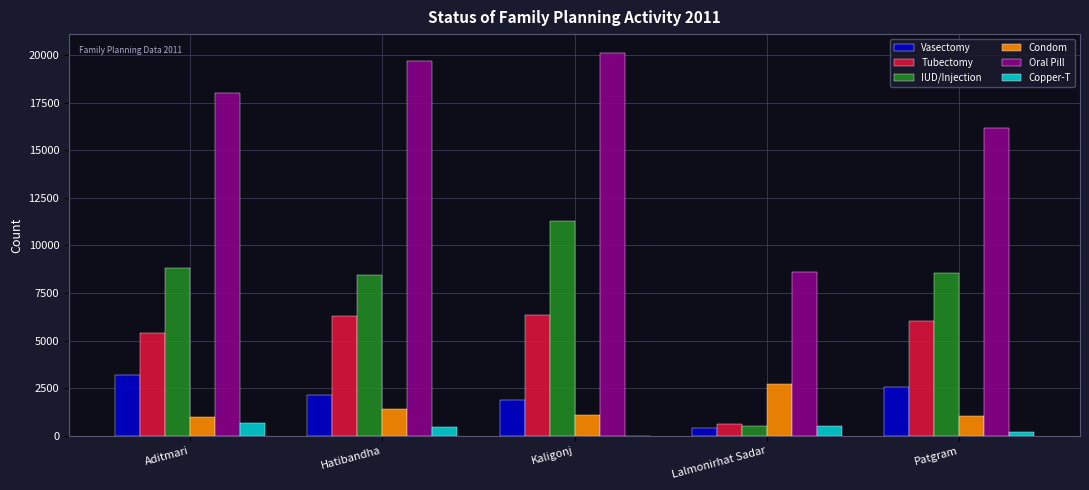

What is the sum of all Copper-T values?

1830